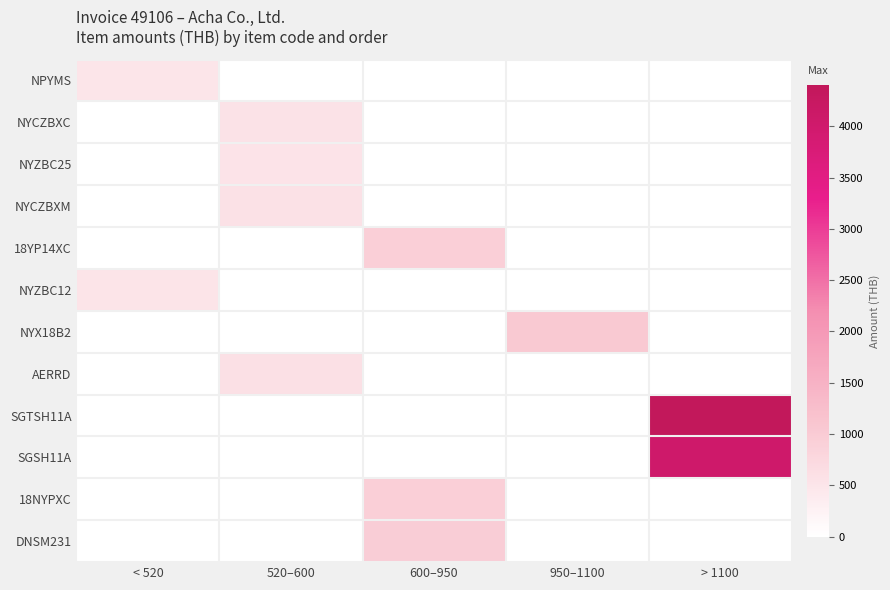

List the series in order of their peak value, highest first.

SGTSH11A, SGSH11A, NYX18B2, DNSM231, 18YP14XC, 18NYPXC, AERRD, NYCZBXM, NYCZBXC, NYZBC25, NYZBC12, NPYMS